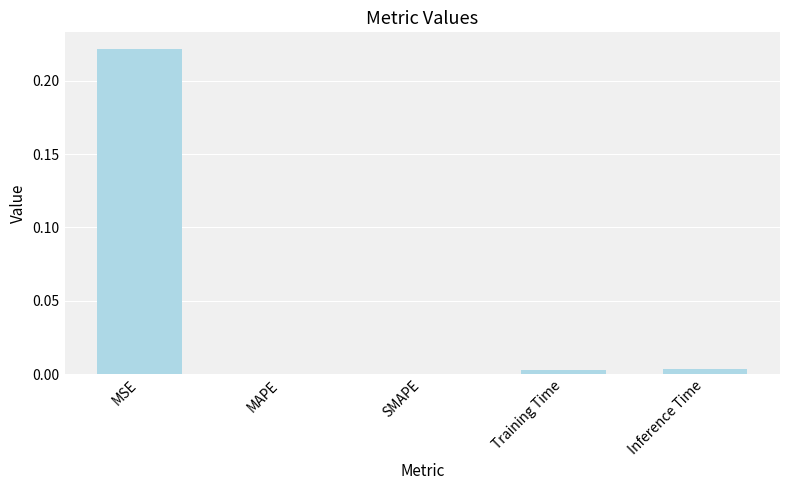

Which label corresponds to the largest value in the chart?

MSE